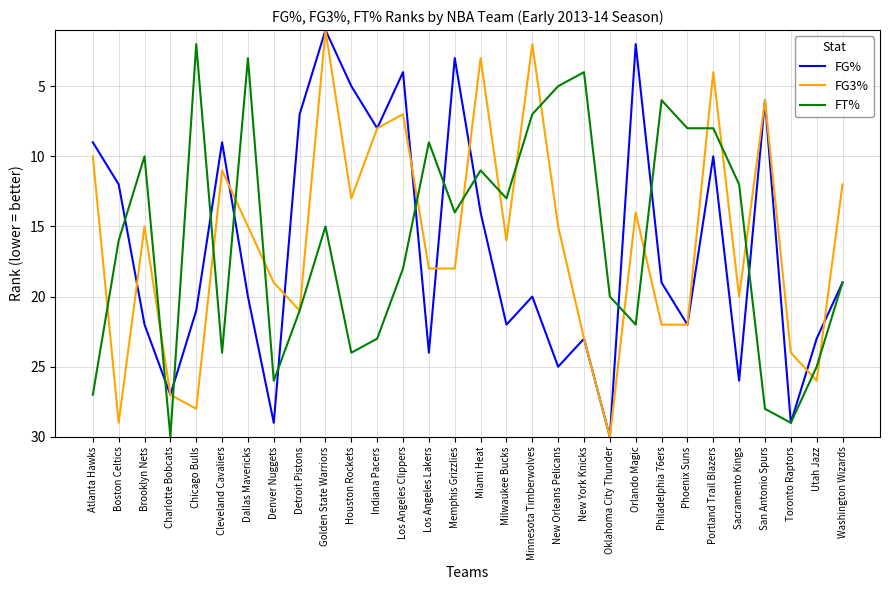

What position from the right is Minnesota Timberwolves?

13